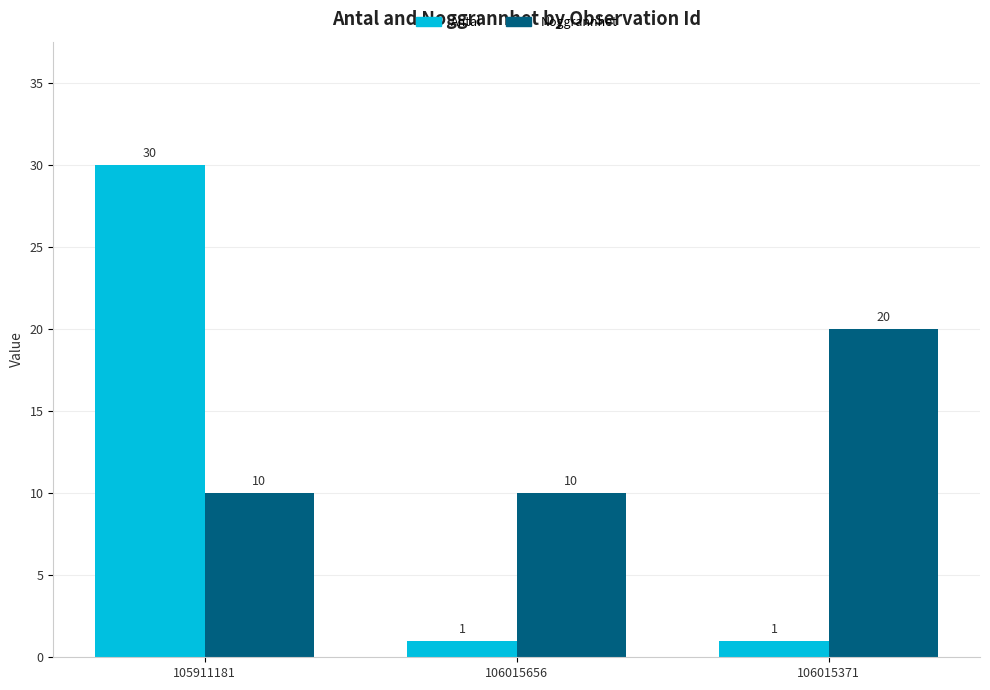

What is the difference between the highest and lowest values at 106015656?

9